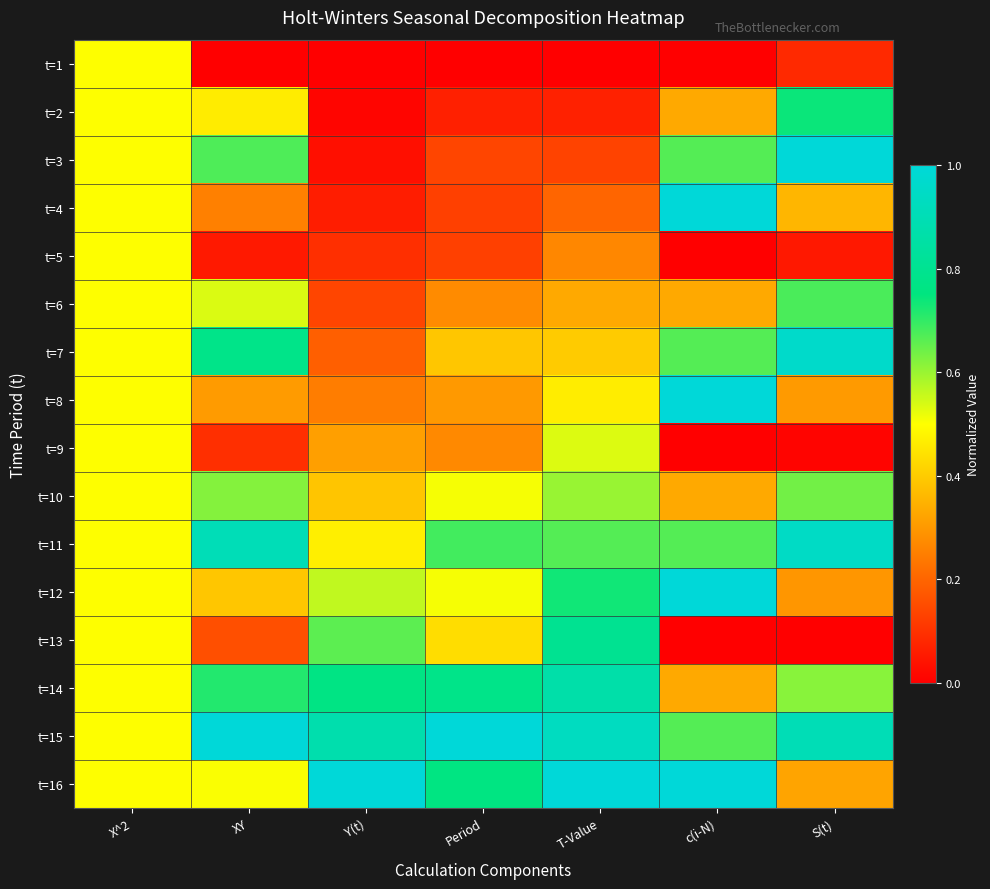

Reading left to right, extract all data points from this chart.

t=1: X^2=0.5	XY=0.0	Y(t)=0.0	Period=0.0	T-Value=0.0	c(i-N)=0.0	S(t)=0.1
t=2: X^2=0.5	XY=0.5	Y(t)=0.0	Period=0.1	T-Value=0.1	c(i-N)=0.3	S(t)=0.7
t=3: X^2=0.5	XY=0.7	Y(t)=0.0	Period=0.1	T-Value=0.1	c(i-N)=0.7	S(t)=1.0
t=4: X^2=0.5	XY=0.3	Y(t)=0.1	Period=0.1	T-Value=0.2	c(i-N)=1.0	S(t)=0.4
t=5: X^2=0.5	XY=0.1	Y(t)=0.1	Period=0.1	T-Value=0.3	c(i-N)=0.0	S(t)=0.1
t=6: X^2=0.5	XY=0.5	Y(t)=0.1	Period=0.3	T-Value=0.3	c(i-N)=0.3	S(t)=0.7
t=7: X^2=0.5	XY=0.8	Y(t)=0.2	Period=0.4	T-Value=0.4	c(i-N)=0.7	S(t)=1.0
t=8: X^2=0.5	XY=0.3	Y(t)=0.2	Period=0.3	T-Value=0.5	c(i-N)=1.0	S(t)=0.3
t=9: X^2=0.5	XY=0.1	Y(t)=0.3	Period=0.3	T-Value=0.5	c(i-N)=0.0	S(t)=0.0
t=10: X^2=0.5	XY=0.6	Y(t)=0.4	Period=0.5	T-Value=0.6	c(i-N)=0.3	S(t)=0.6
t=11: X^2=0.5	XY=0.9	Y(t)=0.5	Period=0.7	T-Value=0.7	c(i-N)=0.7	S(t)=0.9
t=12: X^2=0.5	XY=0.4	Y(t)=0.6	Period=0.5	T-Value=0.7	c(i-N)=1.0	S(t)=0.3
t=13: X^2=0.5	XY=0.2	Y(t)=0.7	Period=0.4	T-Value=0.8	c(i-N)=0.0	S(t)=0.0
t=14: X^2=0.5	XY=0.7	Y(t)=0.8	Period=0.8	T-Value=0.9	c(i-N)=0.3	S(t)=0.6
t=15: X^2=0.5	XY=1.0	Y(t)=0.9	Period=1.0	T-Value=0.9	c(i-N)=0.7	S(t)=0.9
t=16: X^2=0.5	XY=0.5	Y(t)=1.0	Period=0.8	T-Value=1.0	c(i-N)=1.0	S(t)=0.3